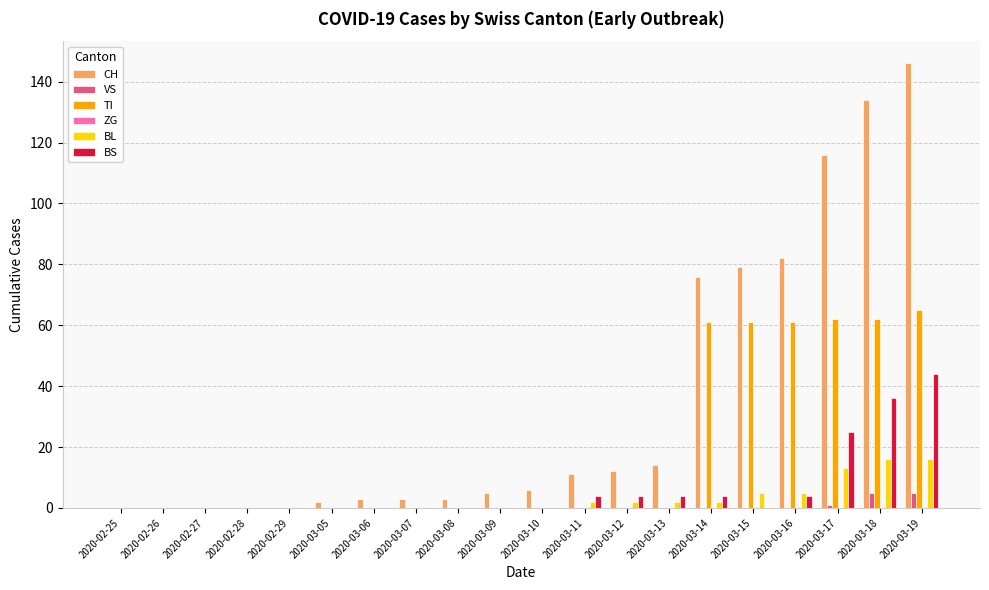

Is it true that CH equals 3 at 2020-03-07?

True